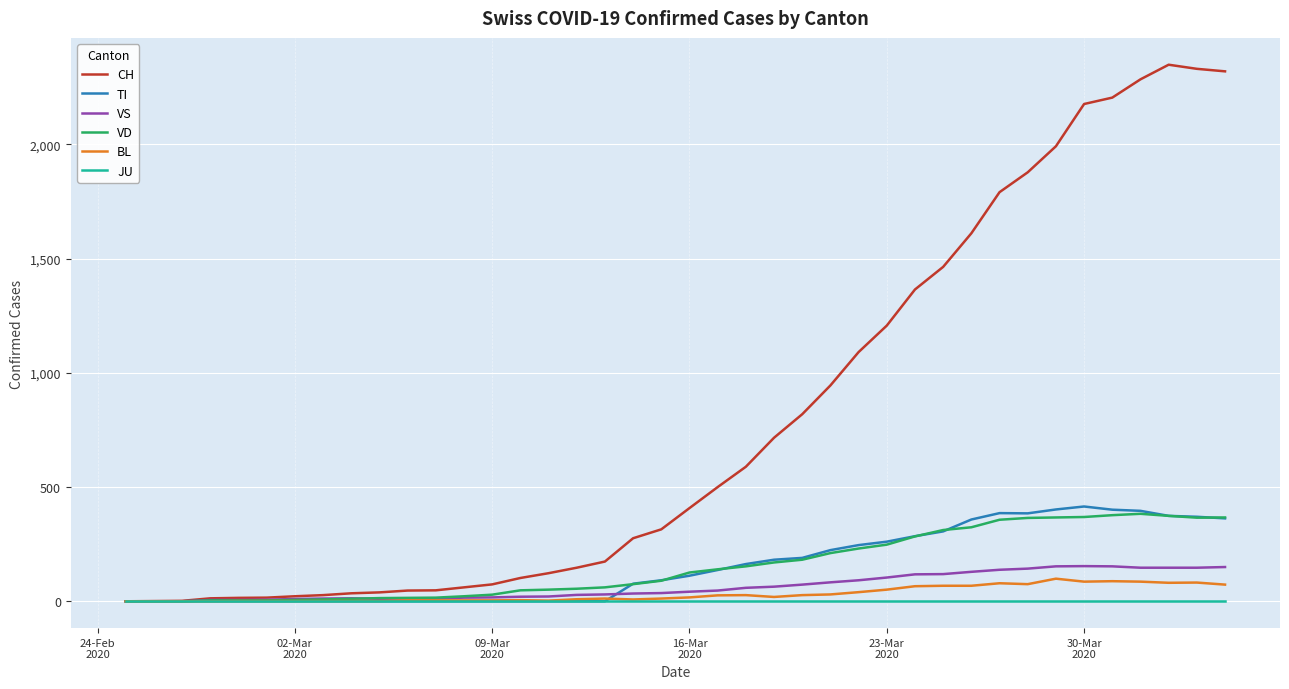

Which series has the largest range (max minus min)?

CH